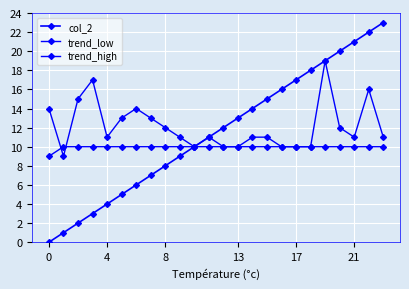

True or false: trend_high has more than 2 points higher than both neighbors.

True